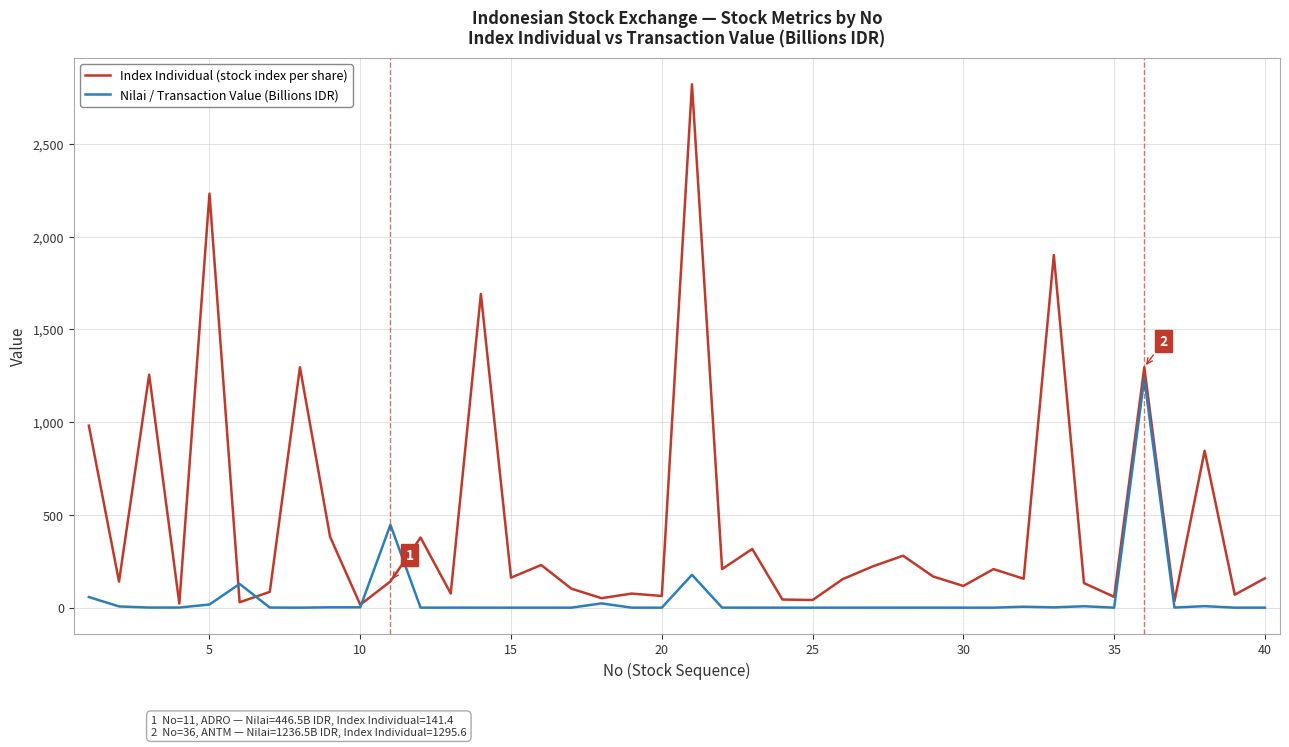

Is this an area chart (filled region under the line)?

No